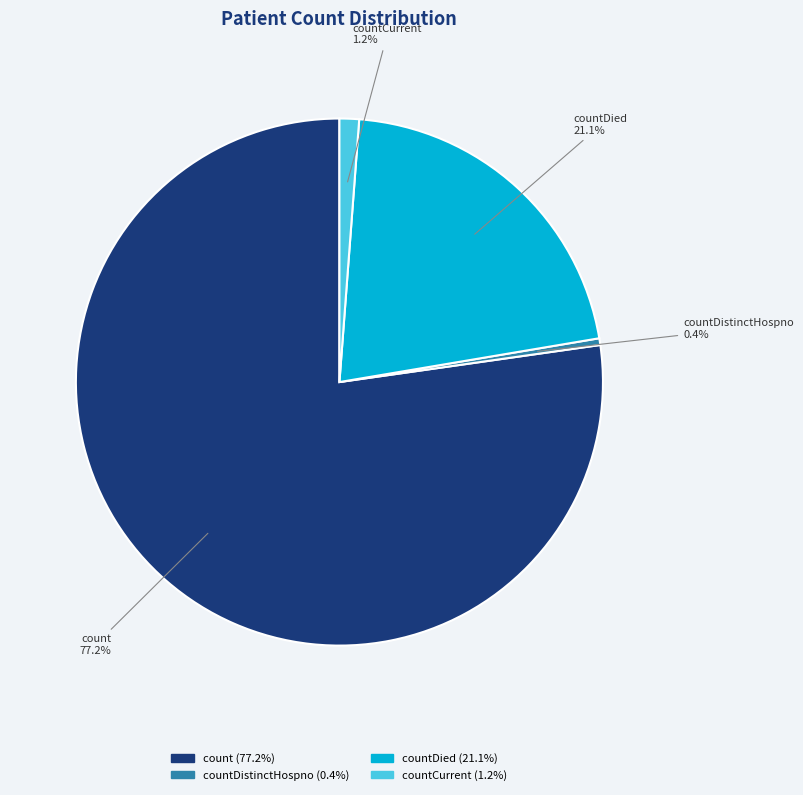

Which category has the biggest portion of the pie?

count